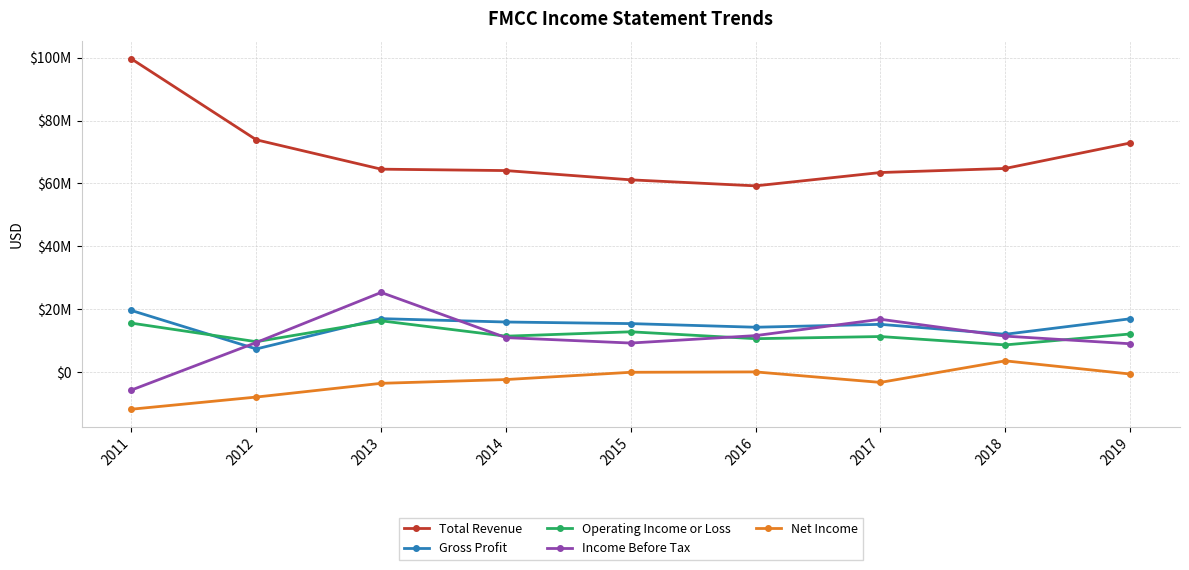

At which category is the sum across all series the highest?

2013